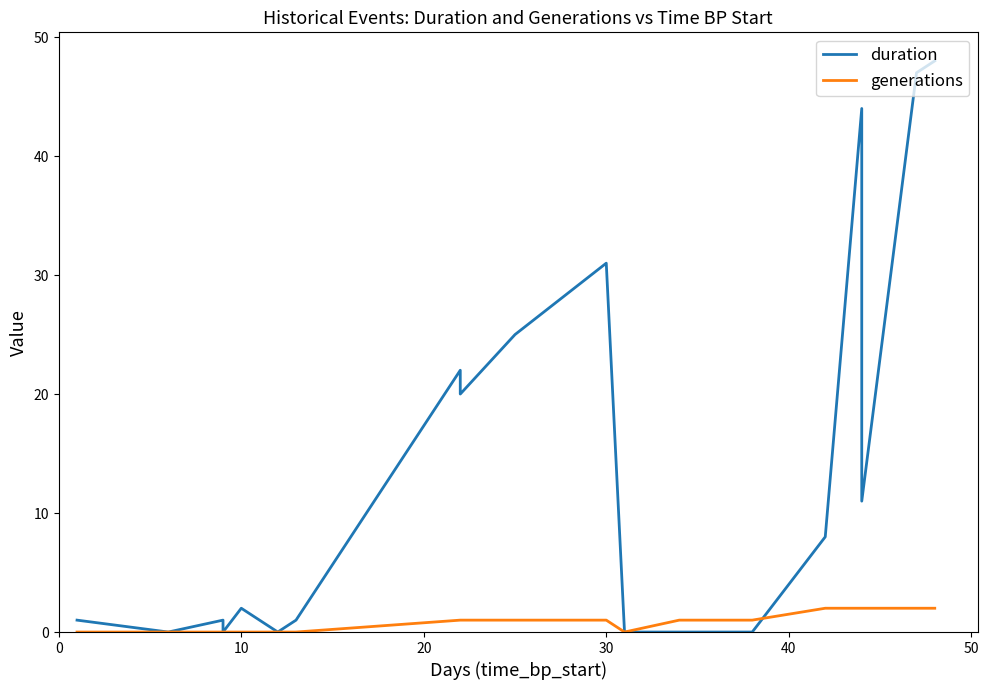

At how many categories does at least one series exceed 3?

9